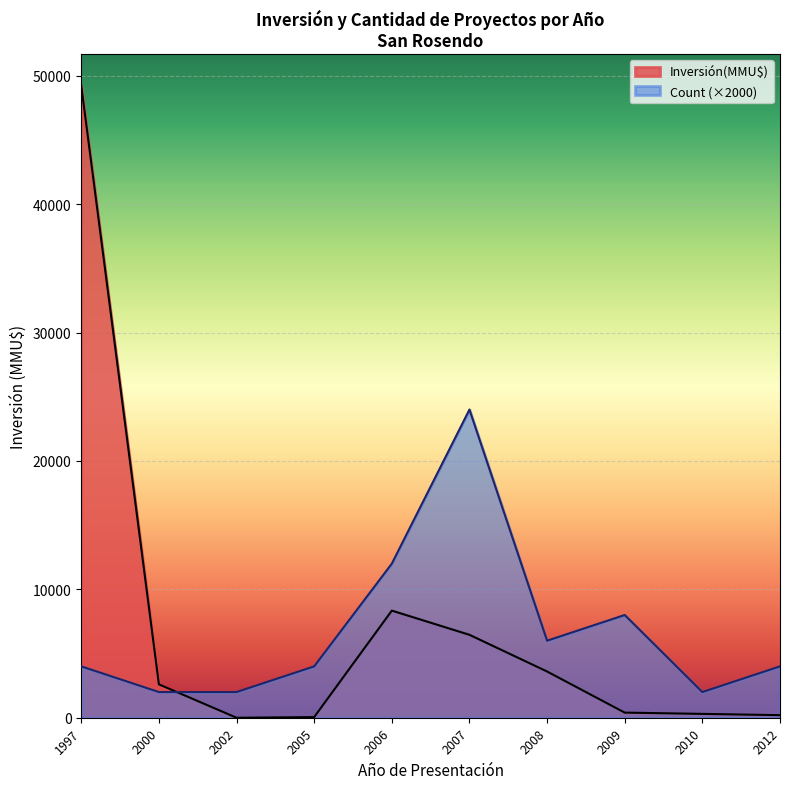

How many interior local peaks does the Inversión(MMU$) series have?

1